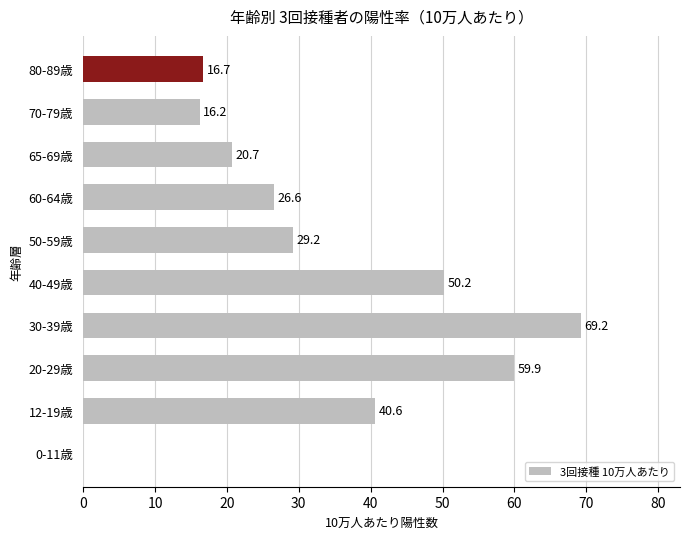

What is the change in value from 40-49歳 to 65-69歳?

-29.5